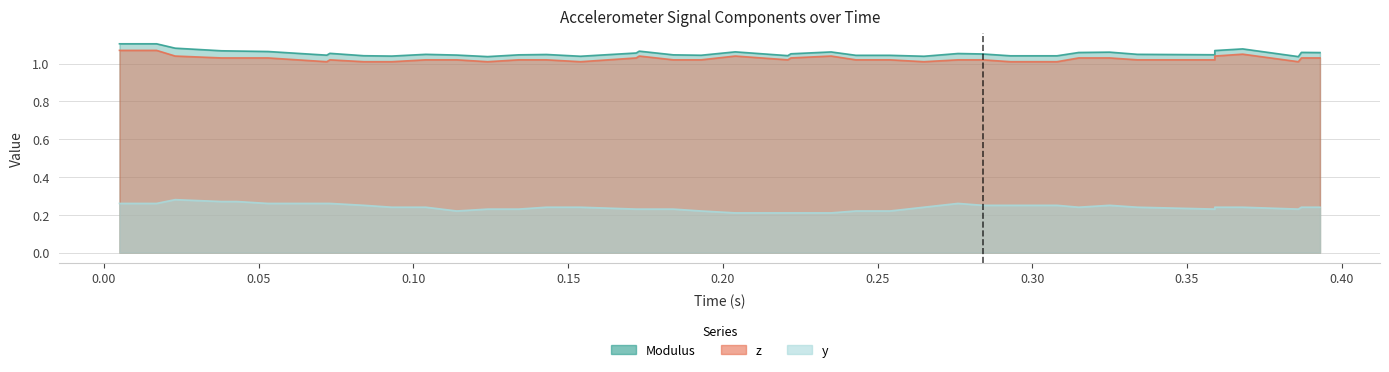

What is the maximum value shown in the chart?

1.1